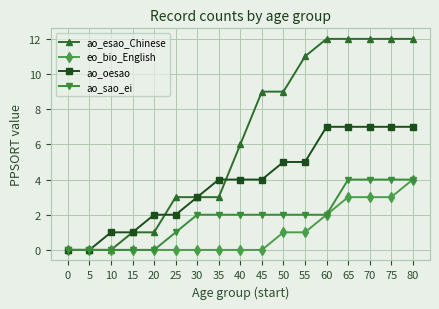

Count the eo_bio_English values in the range 0 to 2.

13